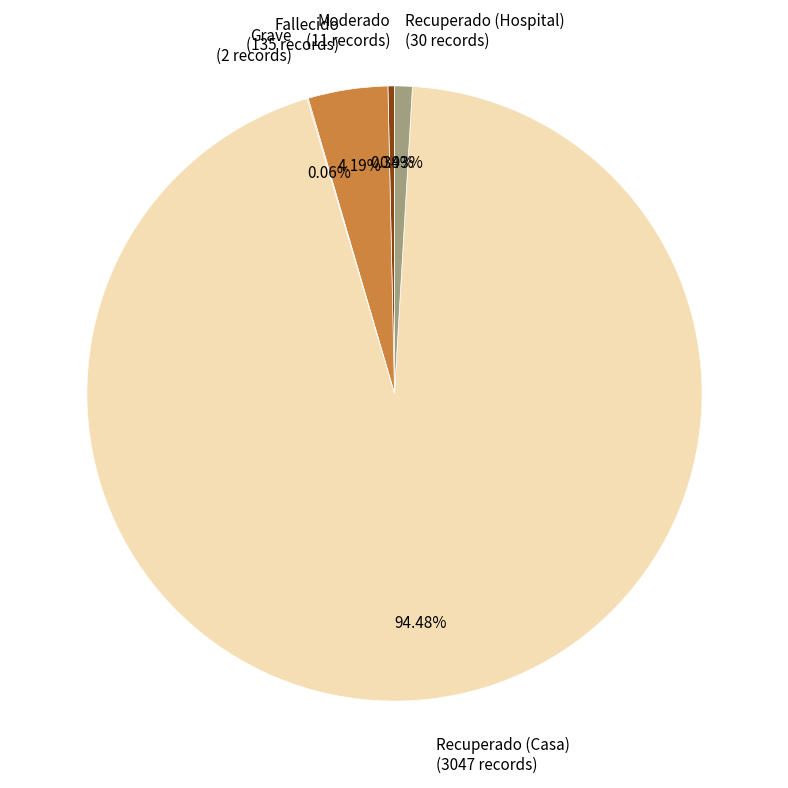

Does any single category account for the majority?

Yes